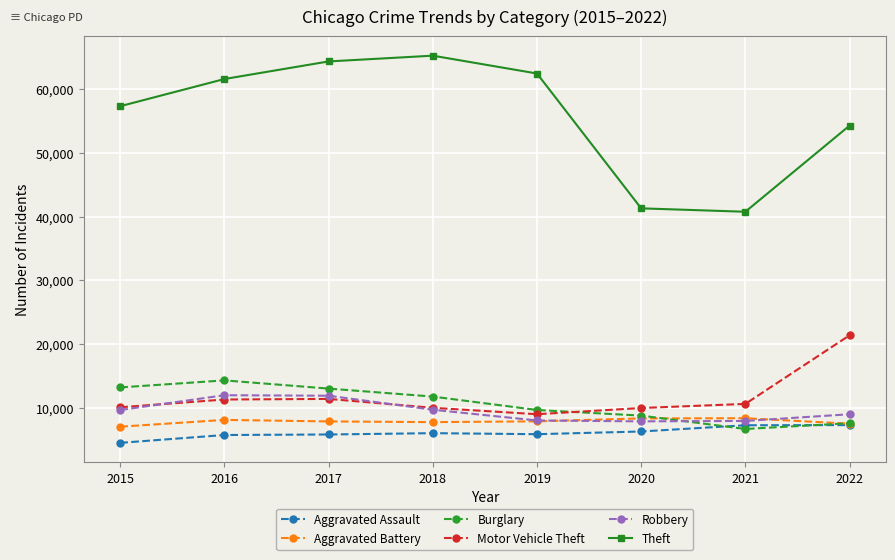

In Theft, how many points are lower than both neighbors (excluding endpoints)?

1